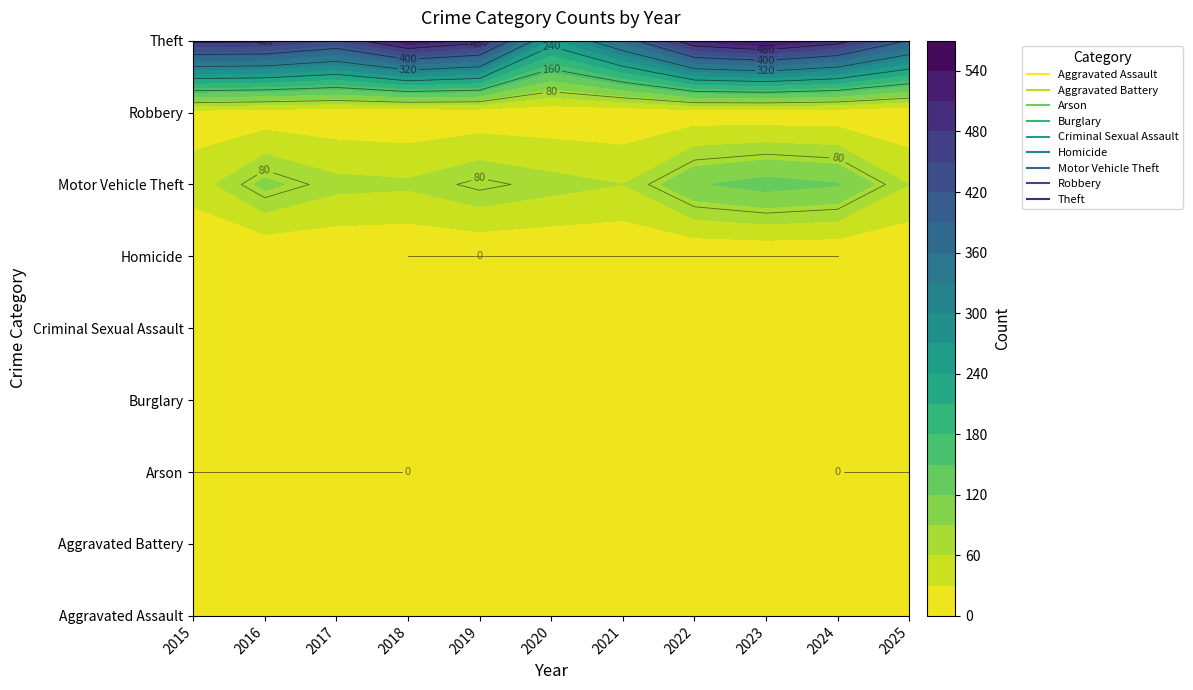

How many series are shown in this chart?

9